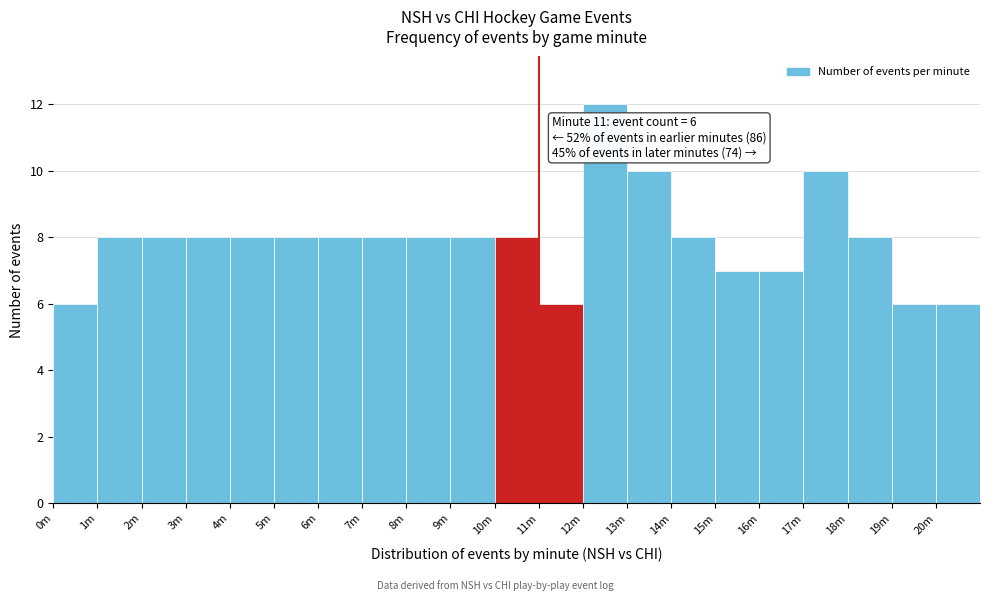

Reading right to left, extract all data points from this chart.

20m=6	19m=6	18m=8	17m=10	16m=7	15m=7	14m=8	13m=10	12m=12	11m=6	10m=8	9m=8	8m=8	7m=8	6m=8	5m=8	4m=8	3m=8	2m=8	1m=8	0m=6